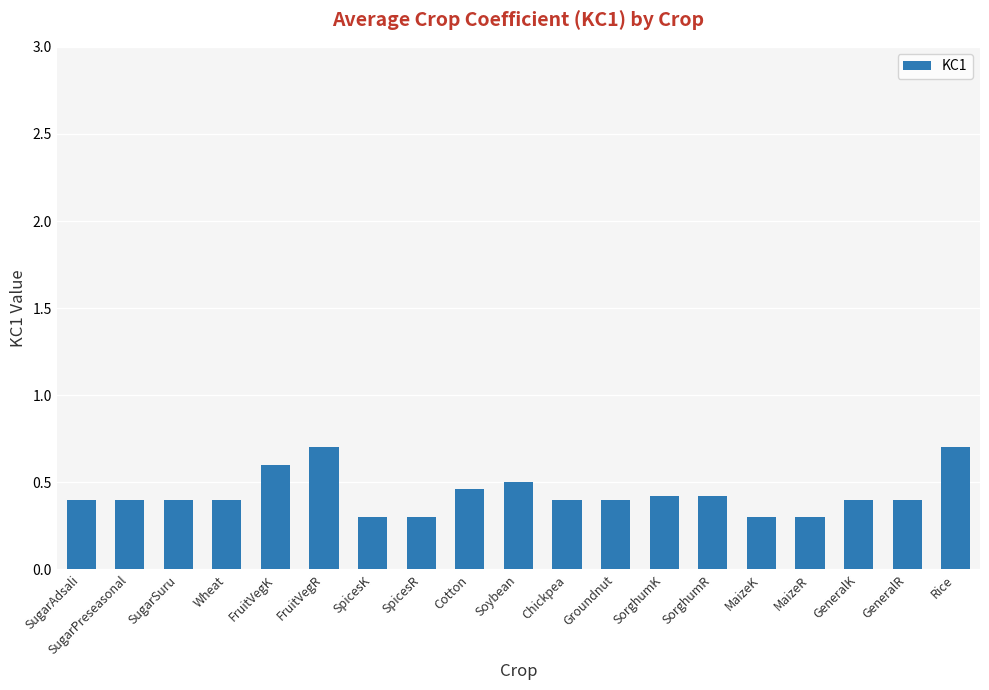

What is the greatest value displayed?

0.7